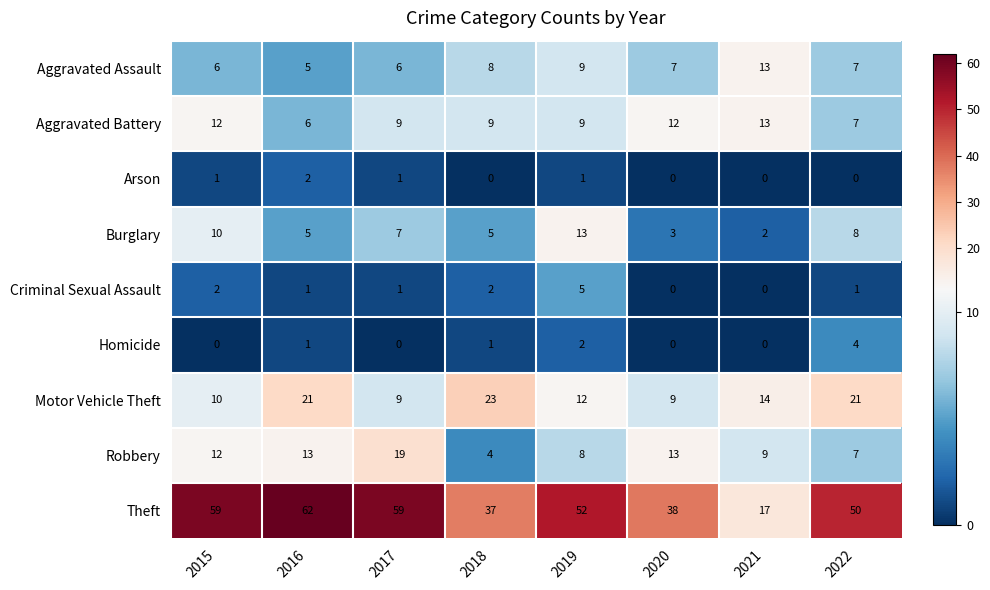

Which series has the largest total across all categories?

Theft